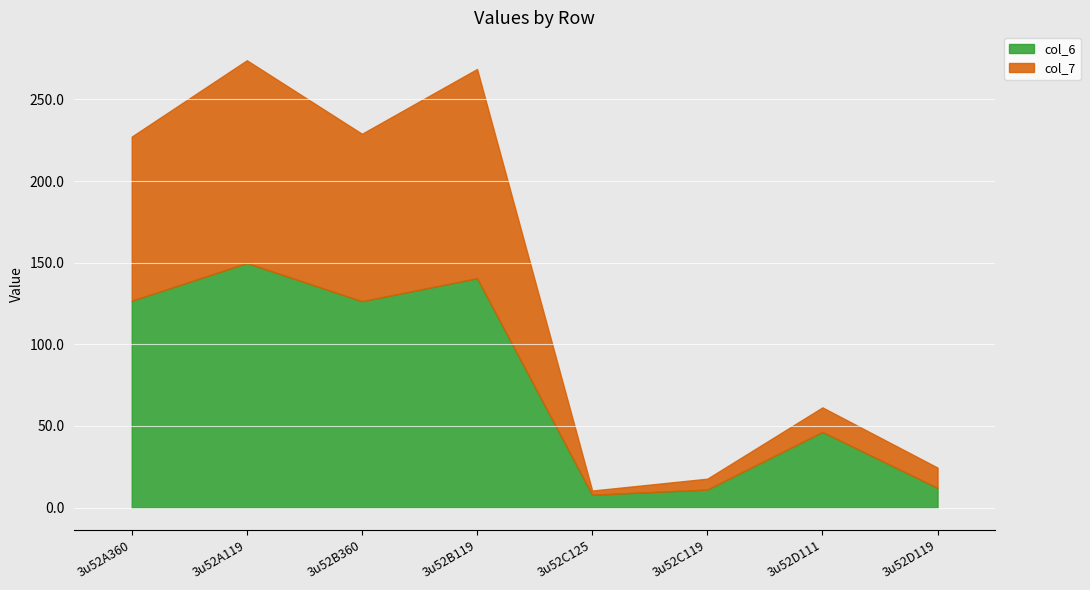

What is the minimum value for col_6?

7.9